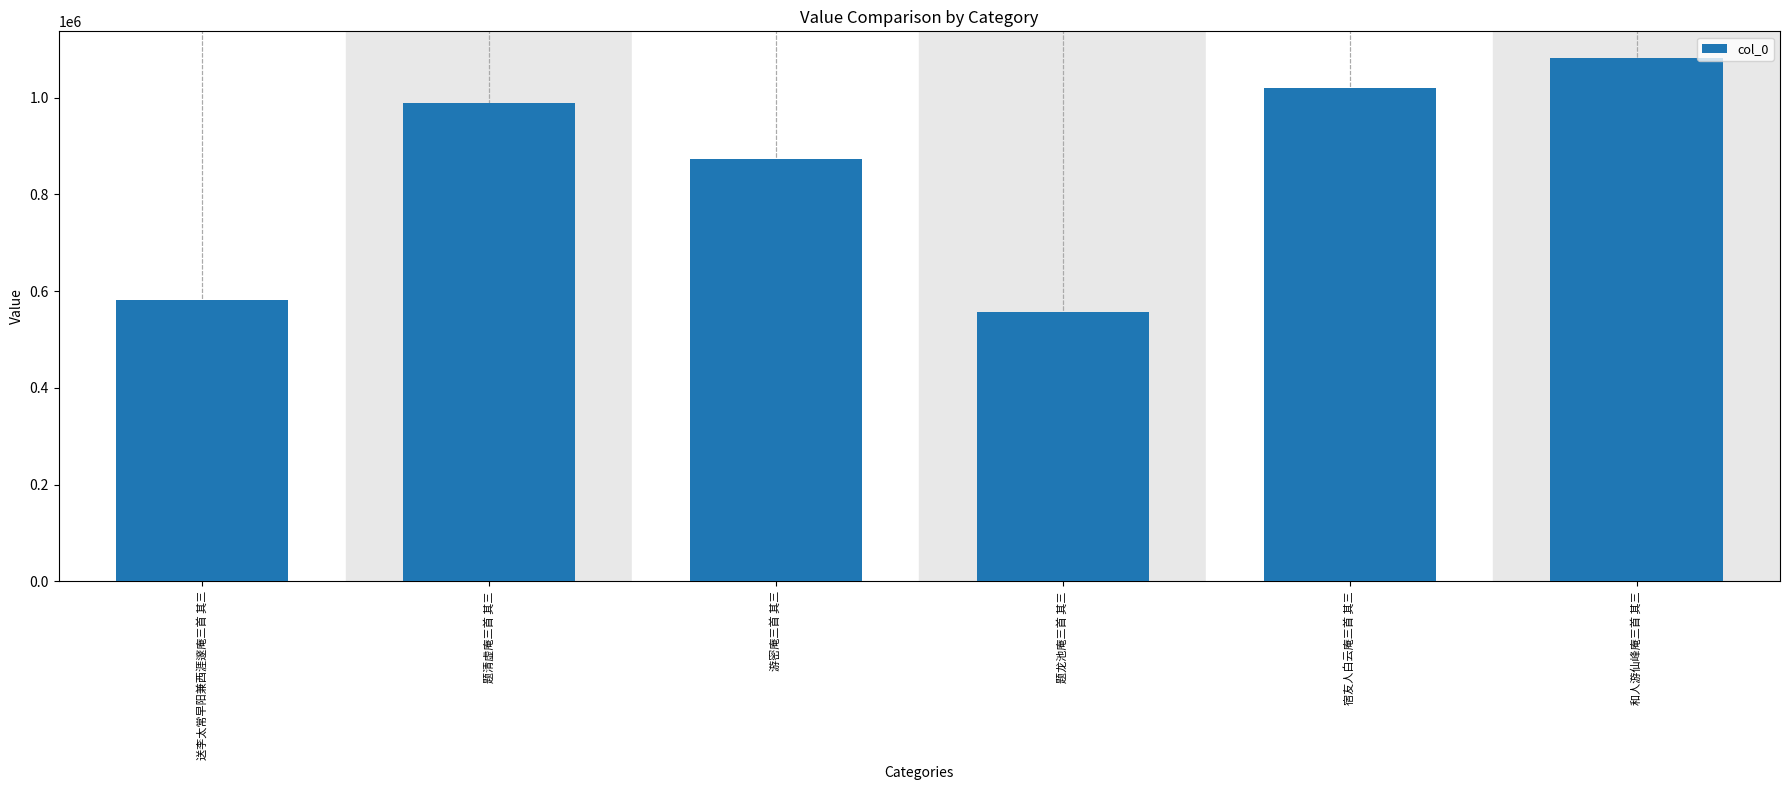

The chart shows a value of 873356 at 游密庵三首 其三. True or false?

True